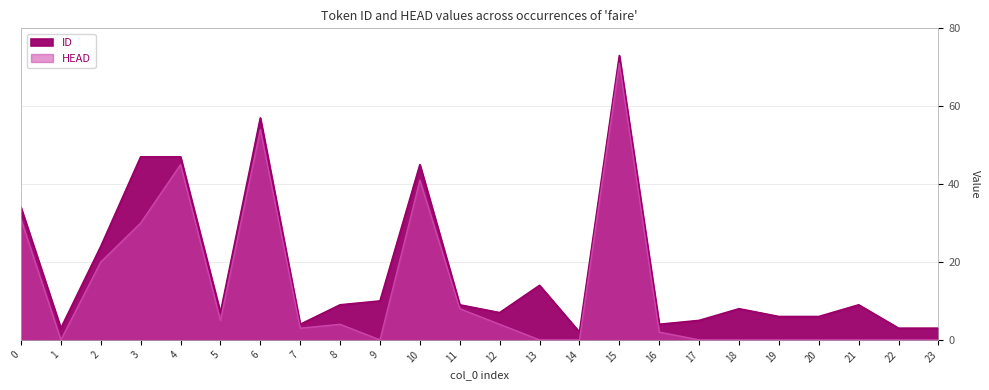

Rank the series by their average value, from highest to lowest.

ID, HEAD